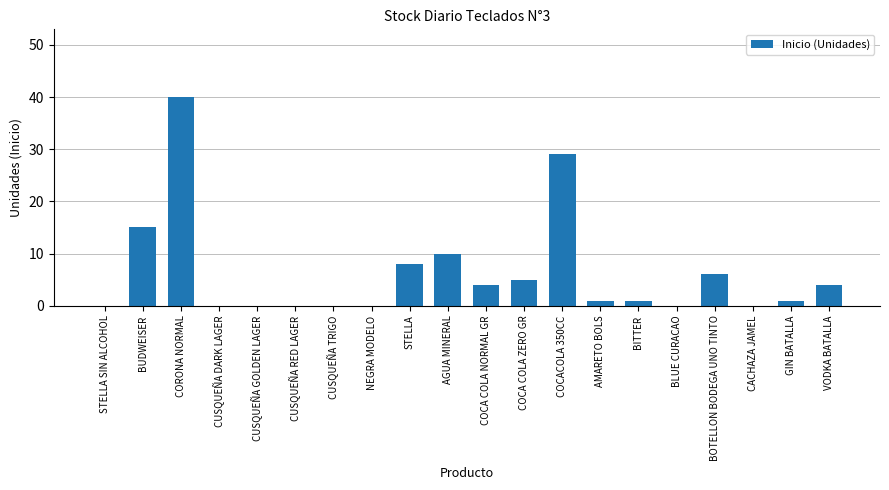

Reading left to right, transcribe all the data shown in this chart.

0	15	40	0	0	0	0	0	8	10	4	5	29	1	1	0	6	0	1	4